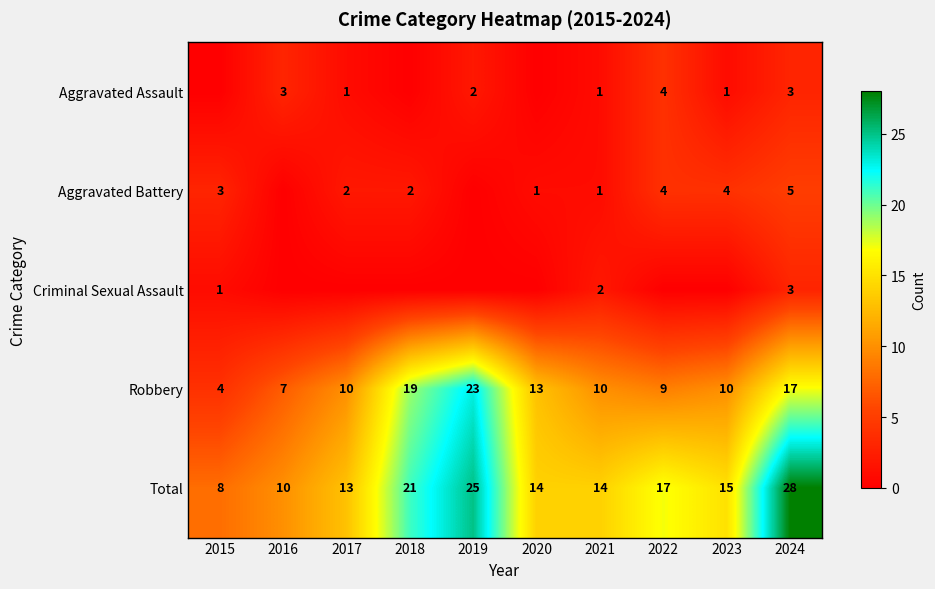

The Criminal Sexual Assault series shows 1 at 2021. True or false?

False